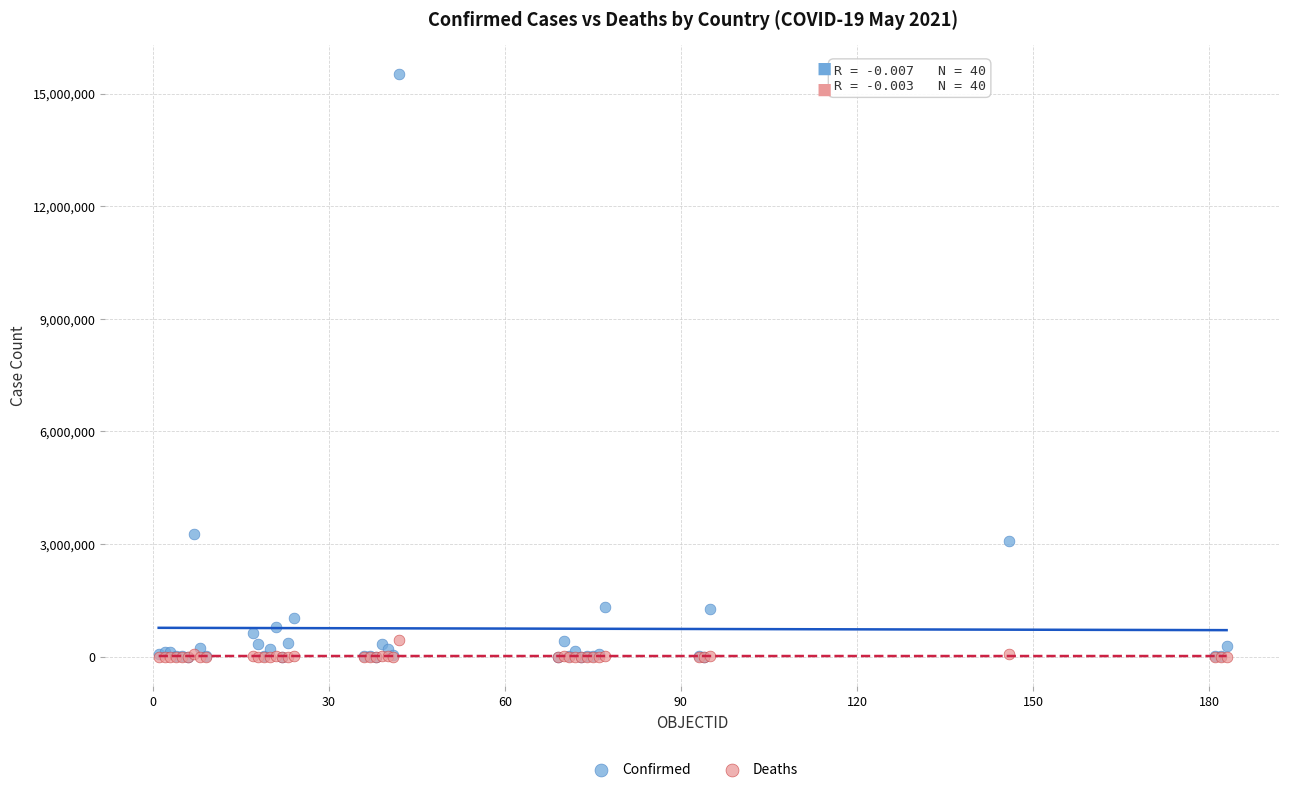

Across all series, what Y value is closest to 7759763?

3269466